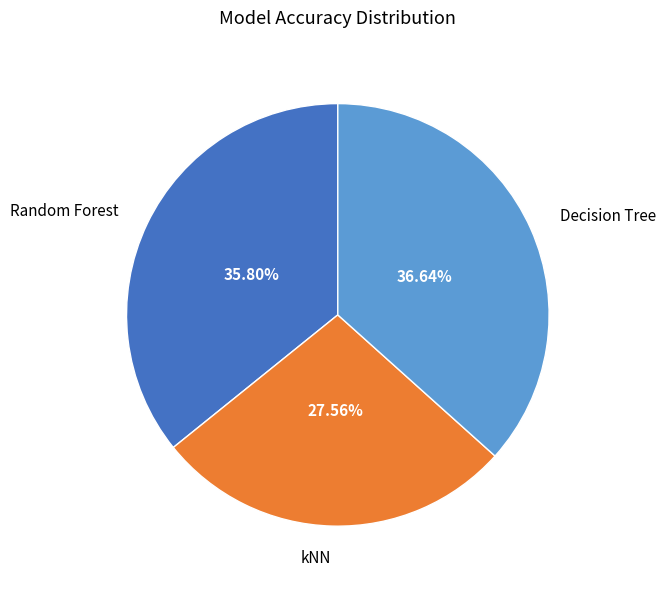

To the nearest percent, what is the average slice percentage?

33%